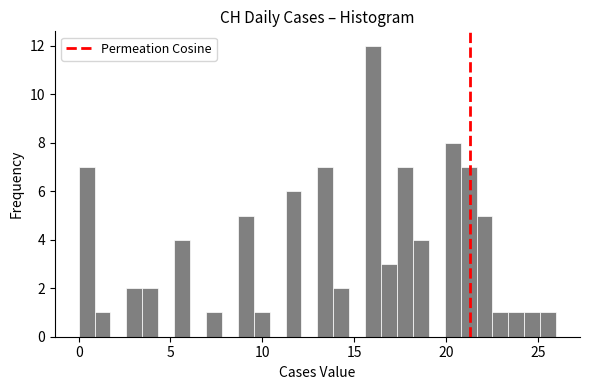

Read against the x-axis, roughly where is the centre of the tallest bar?

16.0